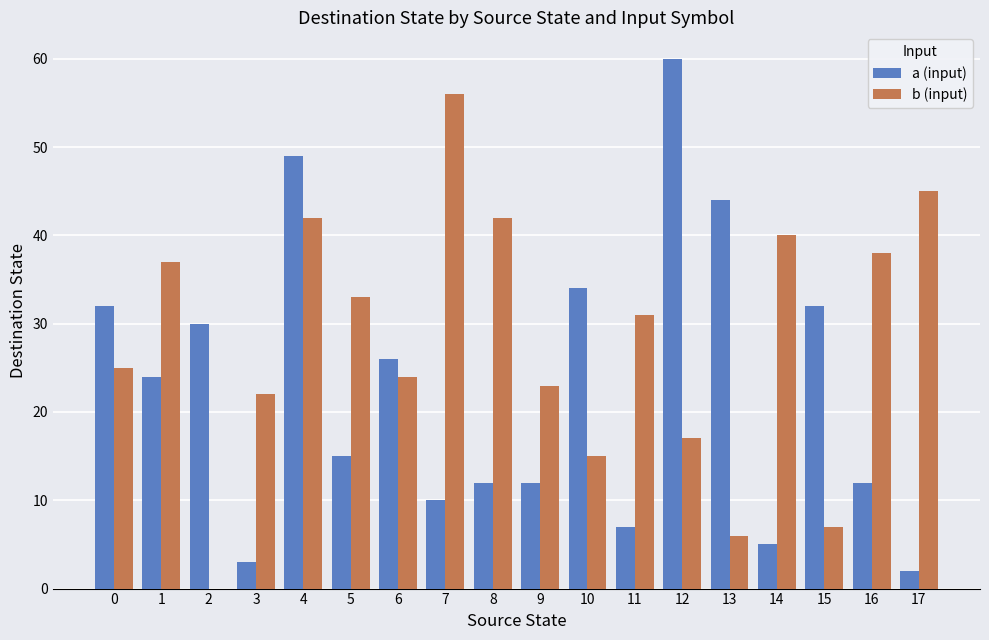

Is the value of b (input) at 5 greater than the value of a (input) at 9?

Yes